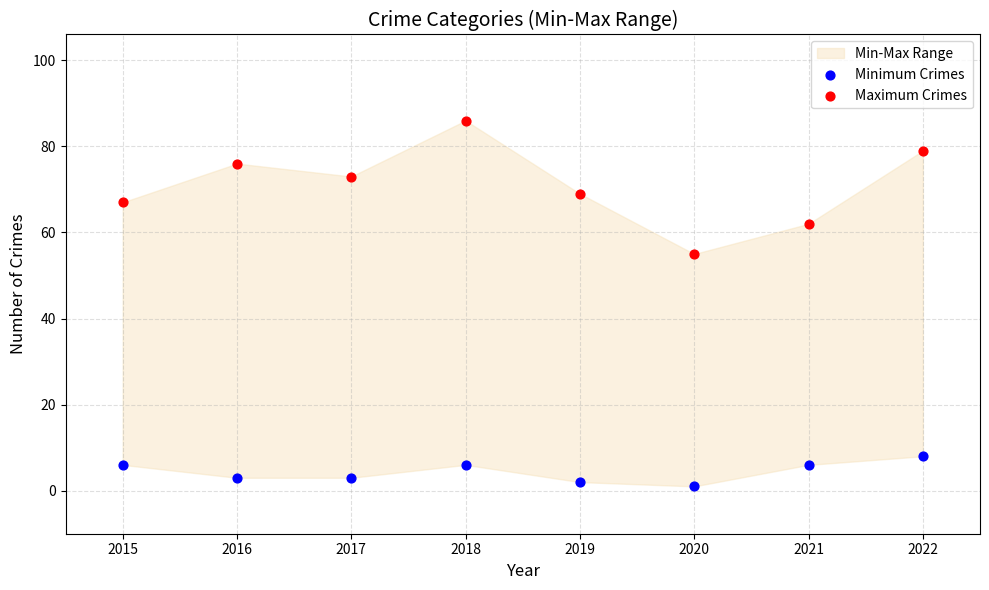

Which series has the largest Y range (max minus min)?

Maximum Crimes